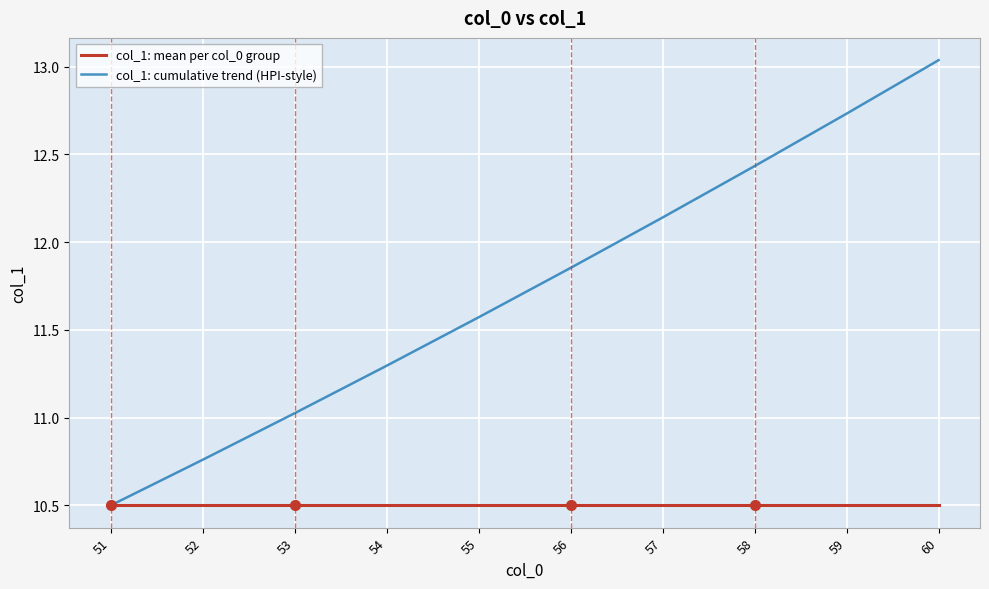

The col_1: mean per col_0 group series shows 10.5 at 53. True or false?

True